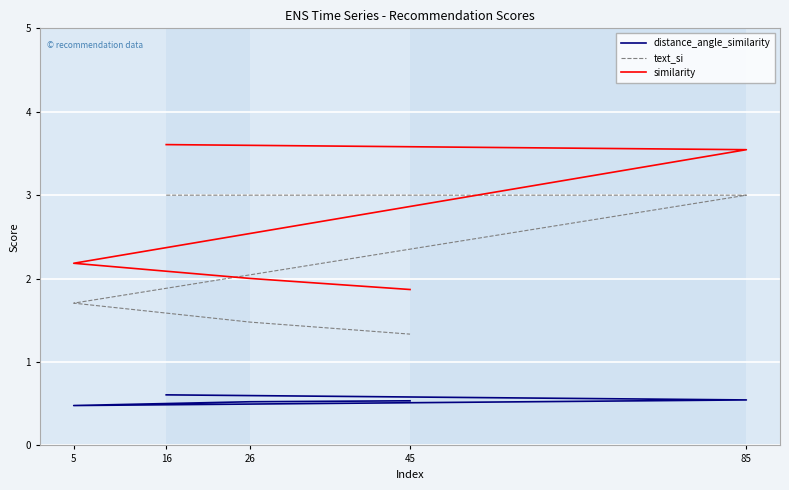

What is the spread (max minus min) of values at 5?

1.7